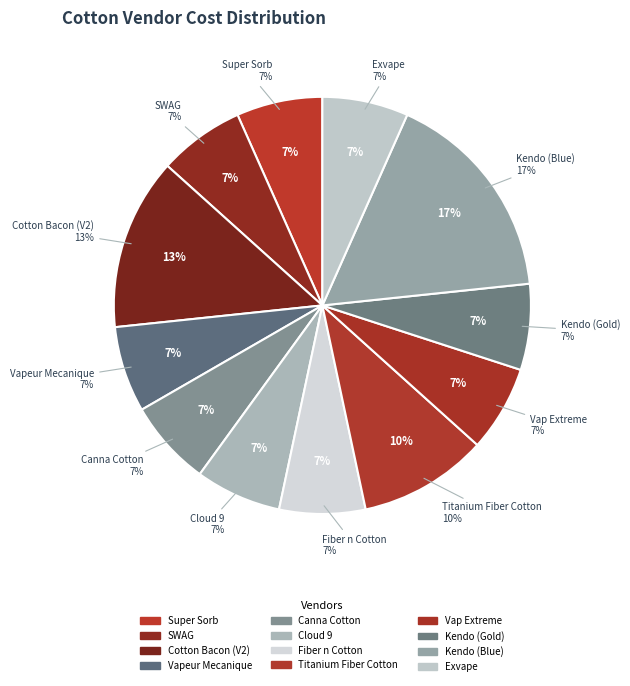

Does Cotton Bacon (V2) account for over 50% of the chart?

No